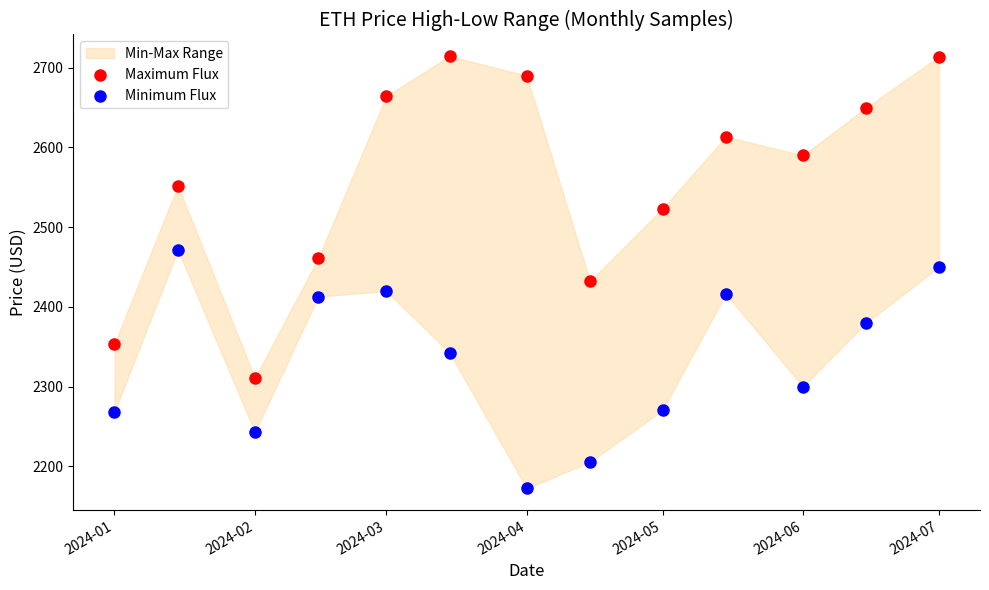

Which series contains the highest Y value?

Maximum Flux